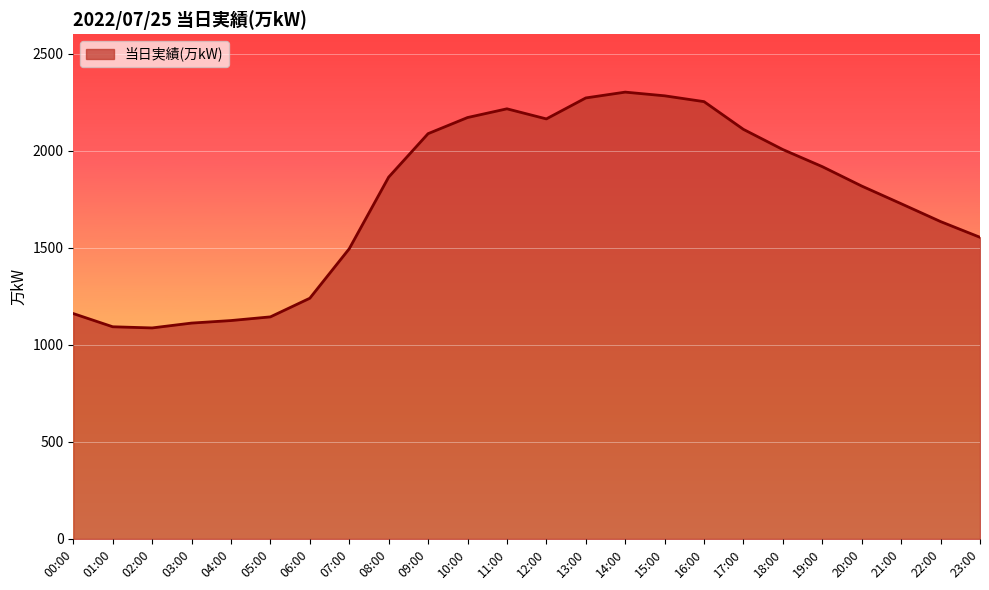

The value at 09:00 is 2088. True or false?

True